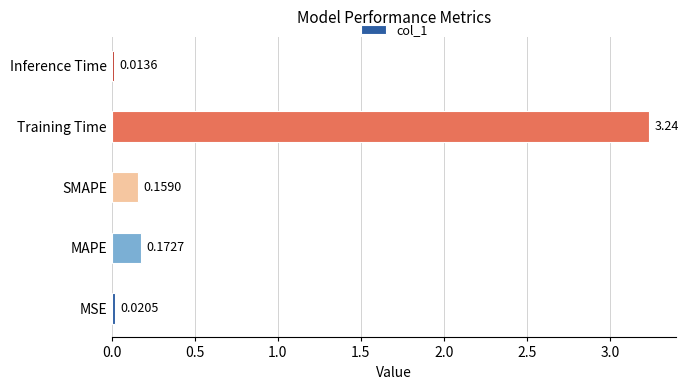

What is the average value?

0.7